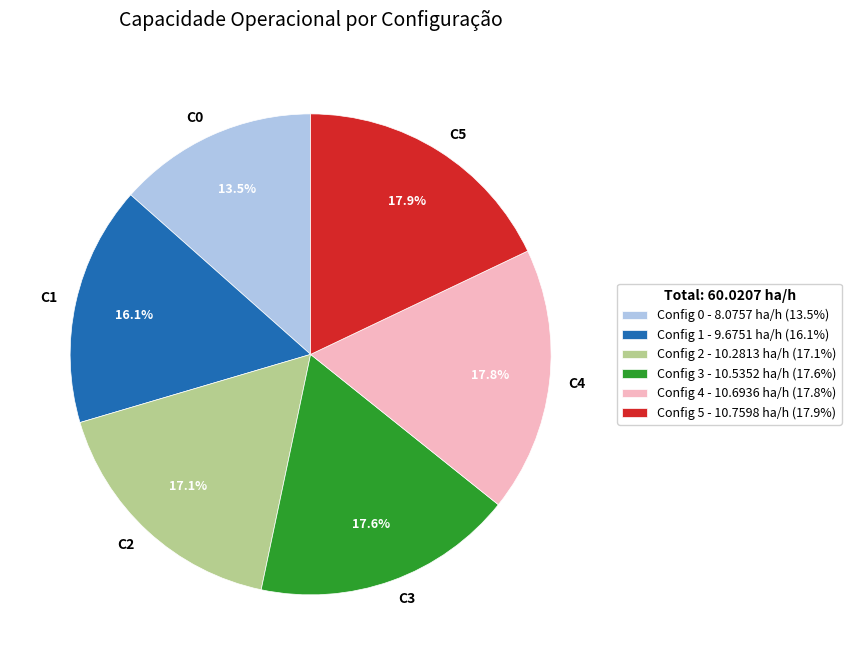

What is the ratio of the value at C1 to the value at C0?

1.2